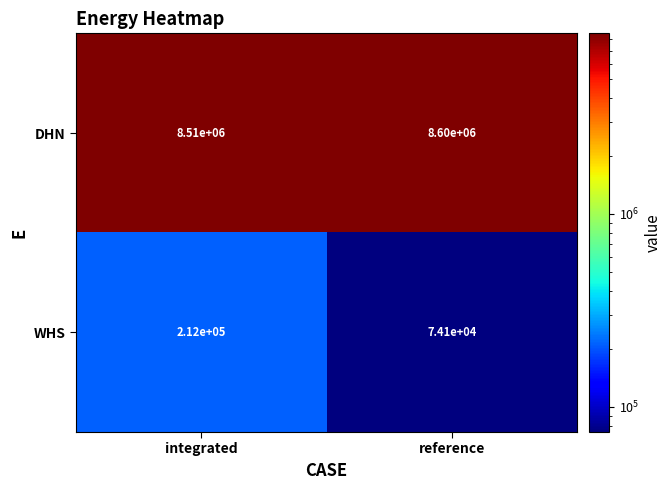

Reading left to right, extract all data points from this chart.

DHN: 8510000	8600000
WHS: 212000	74100